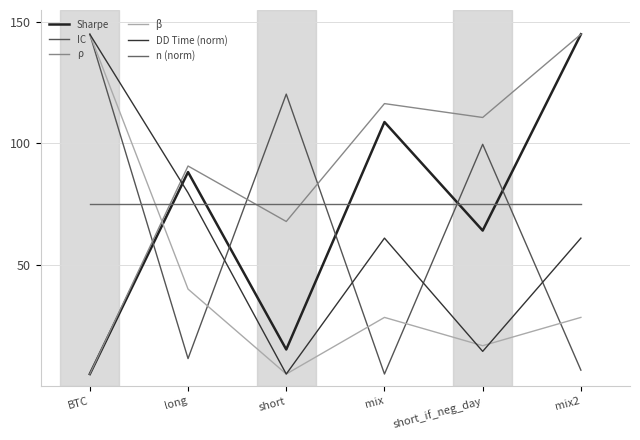

Which series changed the most between BTC and mix?

IC